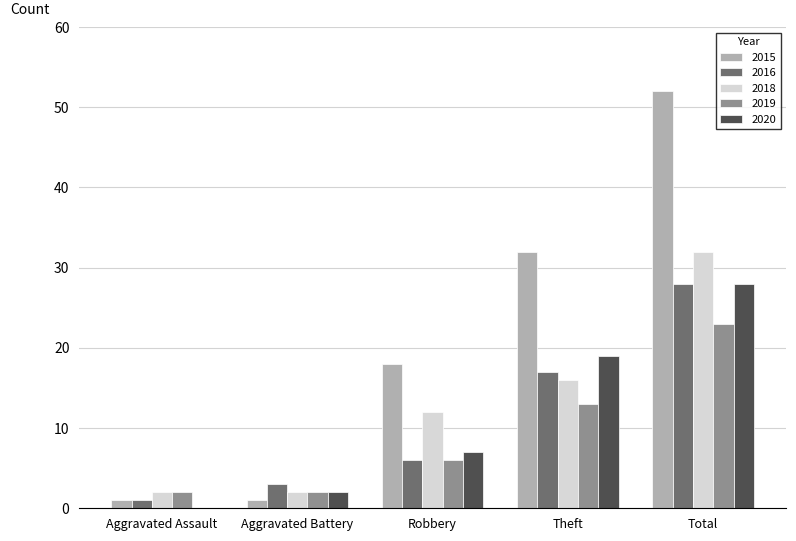

What is the spread (max minus min) of values at Aggravated Battery?

2